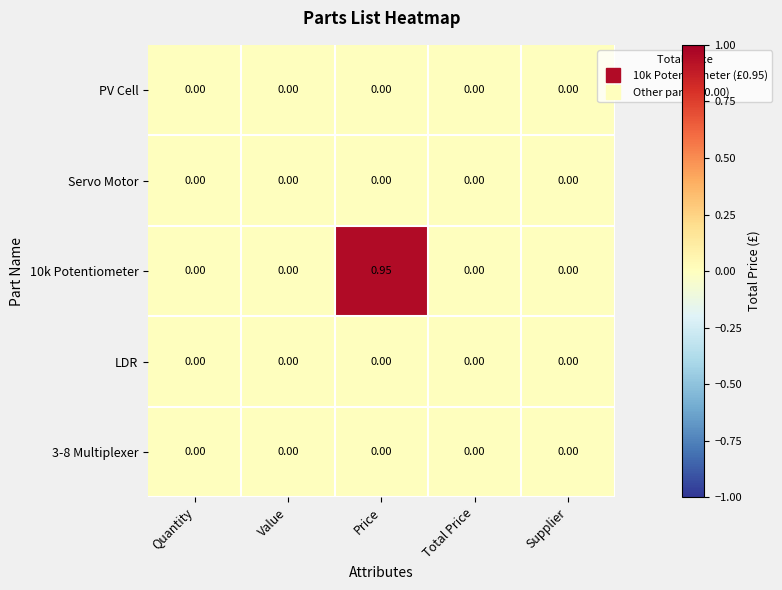

Which category has the highest value in the PV Cell series?

Quantity